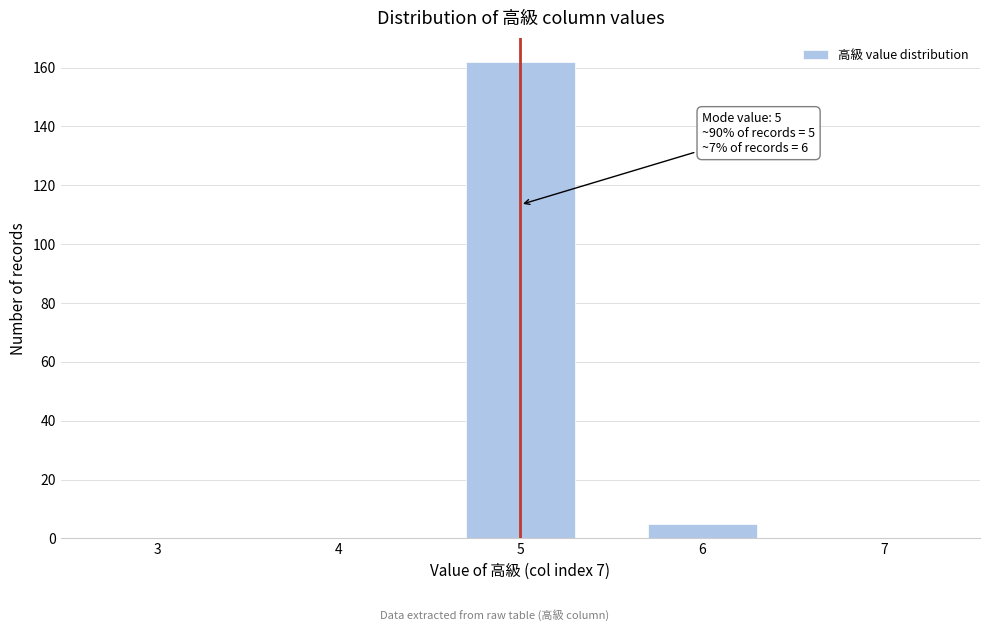

Reading left to right, extract all data points from this chart.

3=0	4=0	5=162	6=5	7=0